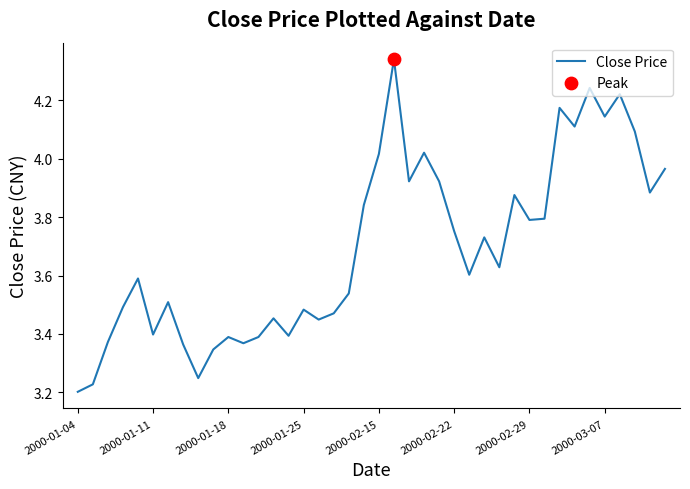

Does the chart have visible grid lines?

No